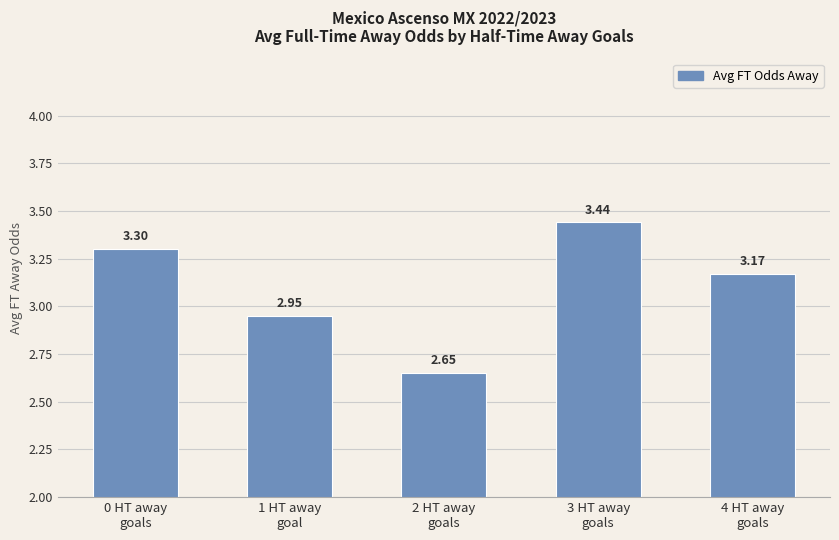

Rank the categories by value from lowest to highest.

2 HT away
goals, 1 HT away
goal, 4 HT away
goals, 0 HT away
goals, 3 HT away
goals